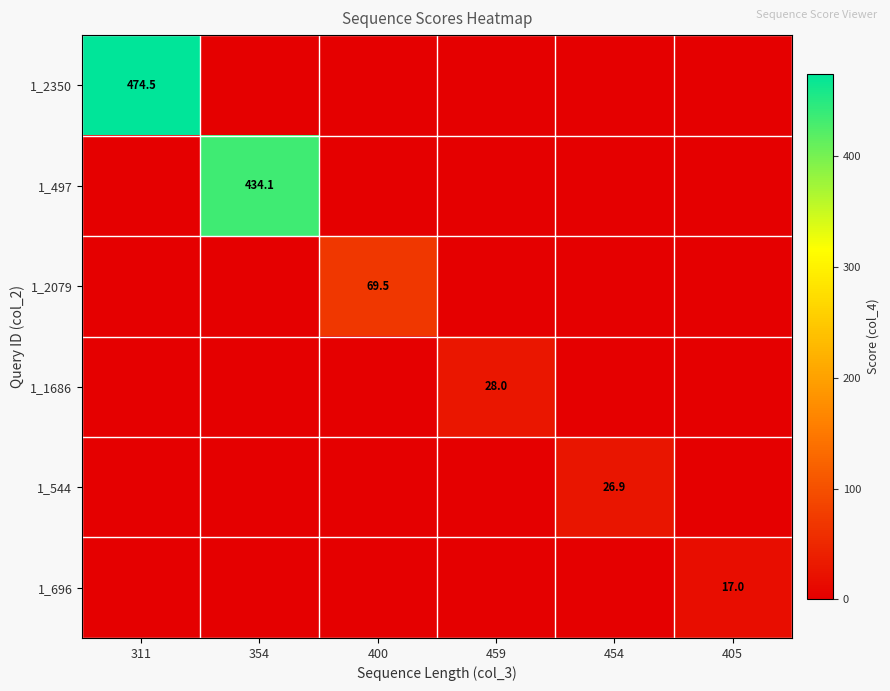

The 1_696 series shows 17.0 at 405. True or false?

True